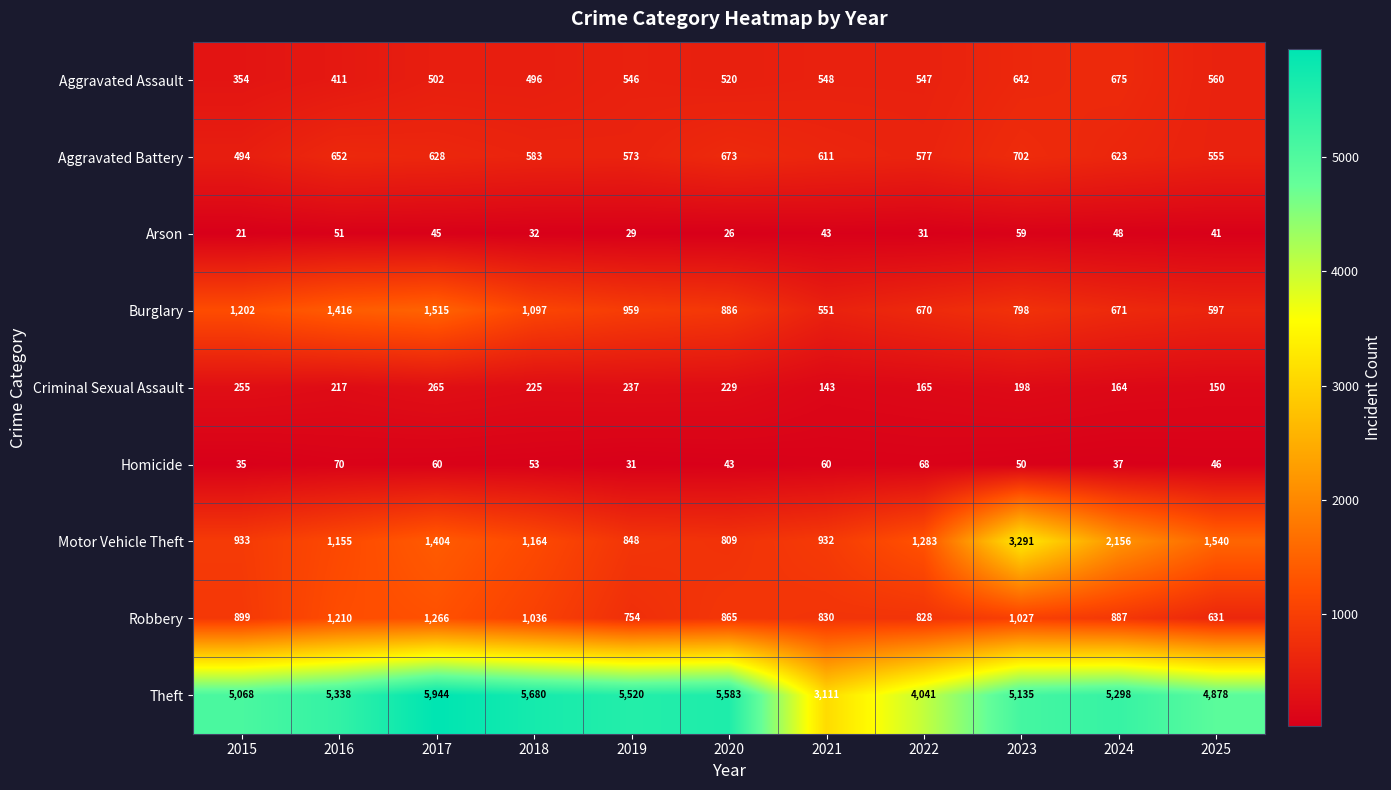

What is the smallest value displayed?

21